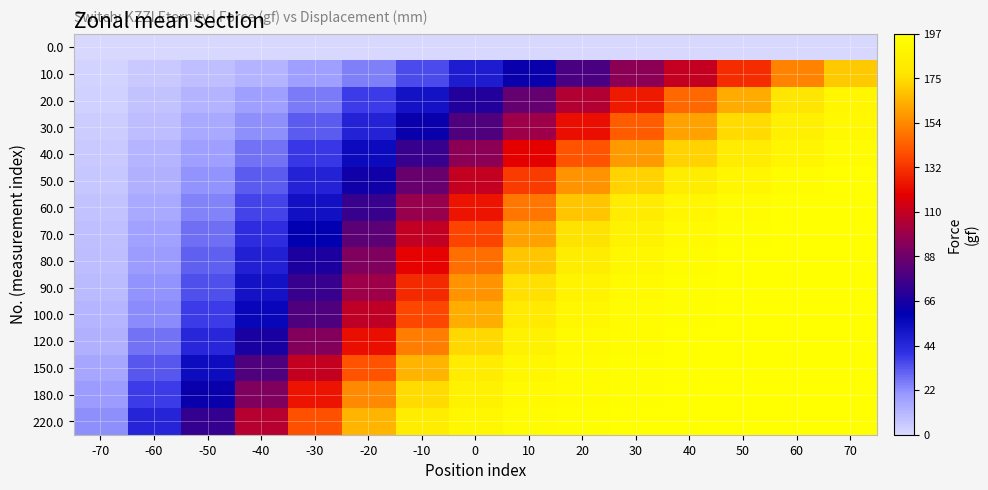

At how many categories does at least one series exceed 124?

11